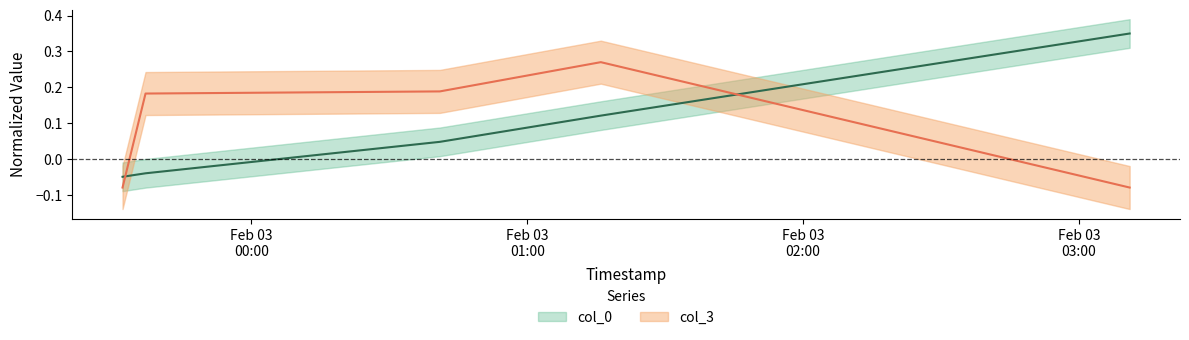

What is the value of the col_3 point at the 5th from the left?

-0.1